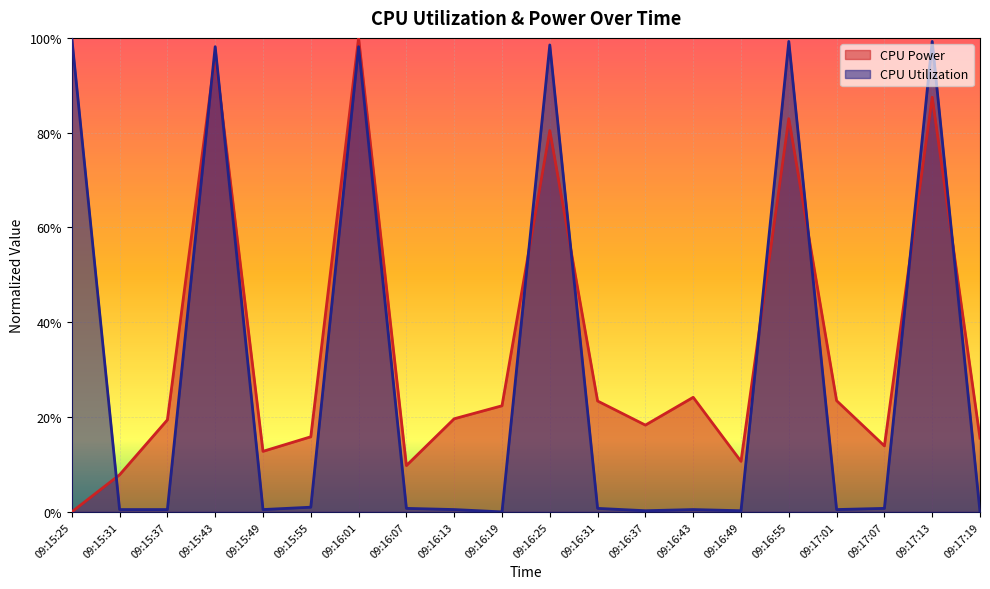

Is it true that CPU Utilization equals 0.0 at 09:16:37?

True